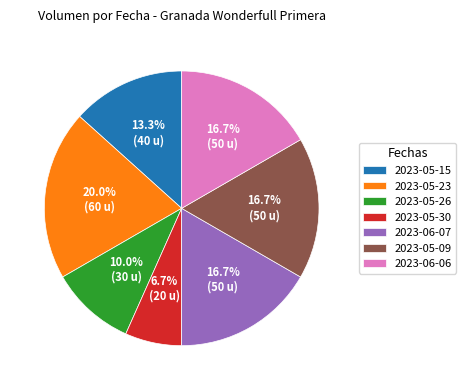

Count the number of slices in the pie.

7